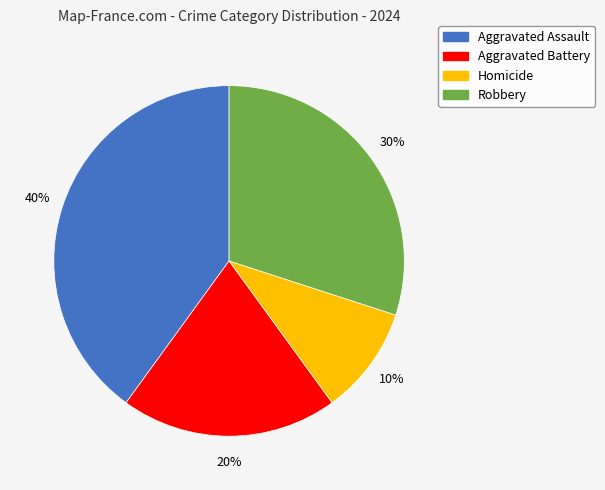

Which category has the biggest portion of the pie?

Aggravated Assault